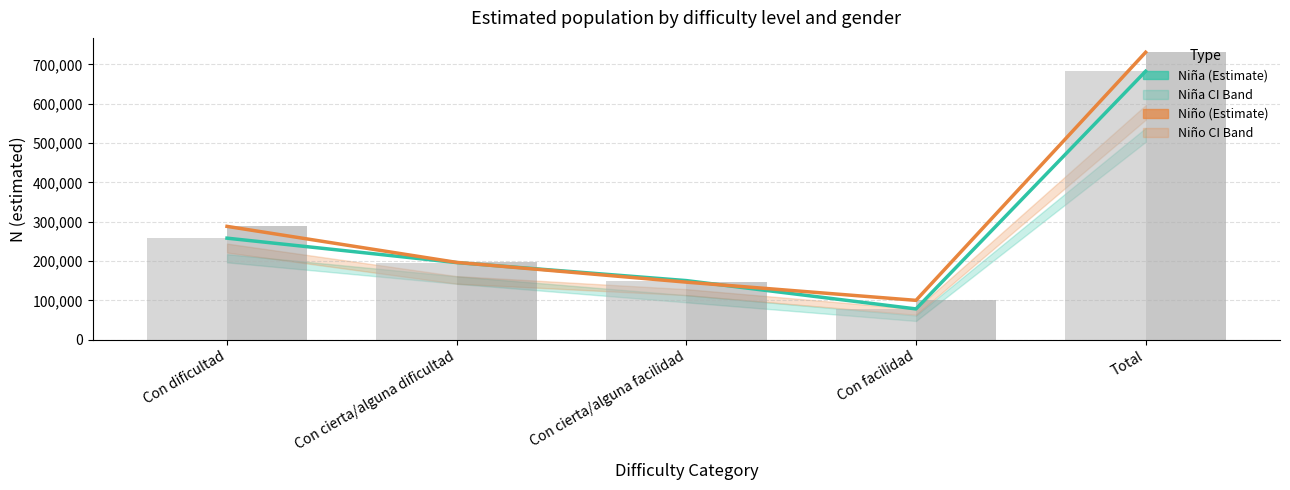

Is it true that Niño (Estimate) equals 414087 at Con dificultad?

False